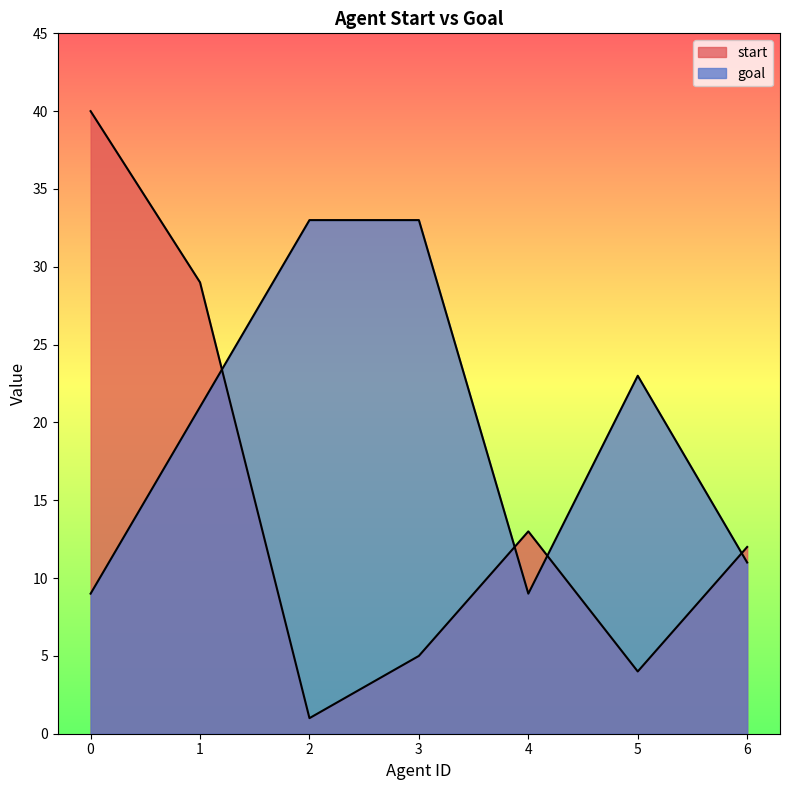

What is the sum of the start values at 5 and 4?

17